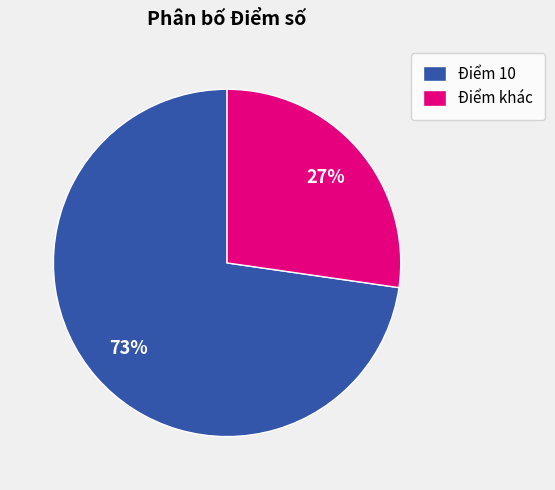

Is it true that Điểm 10 is 73% of the pie?

True